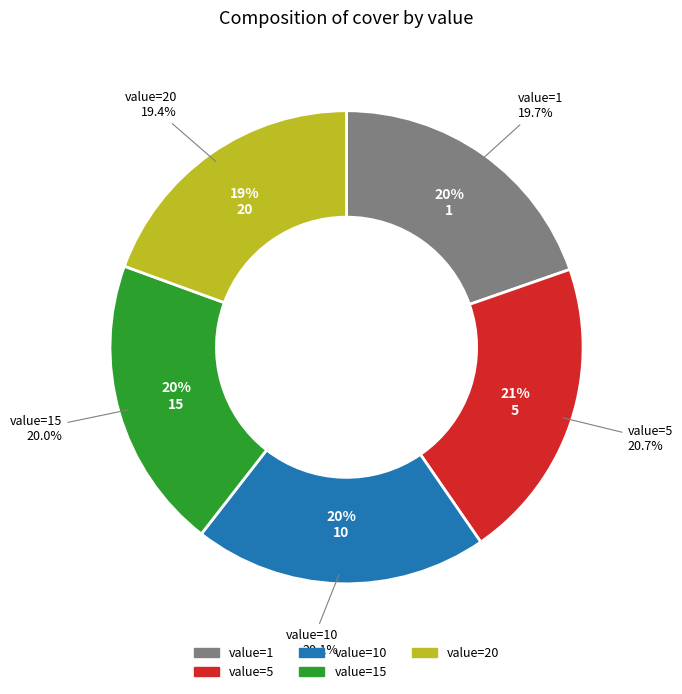

Count the number of slices in the pie.

5